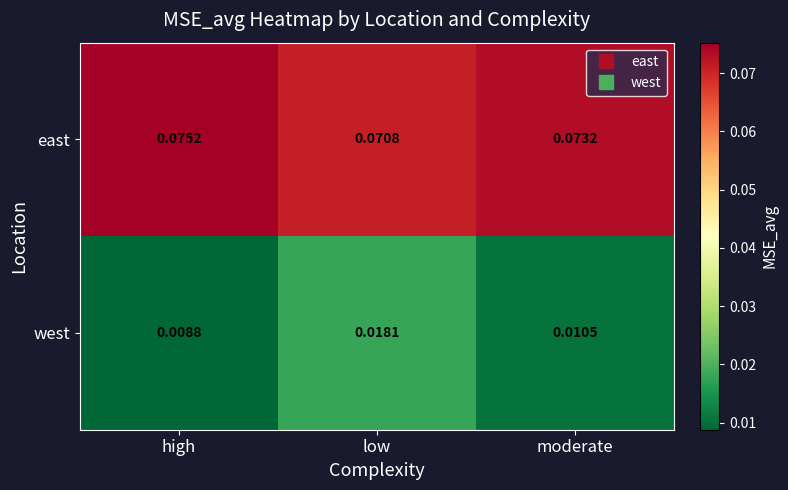

At which label is east closest to 0?

low